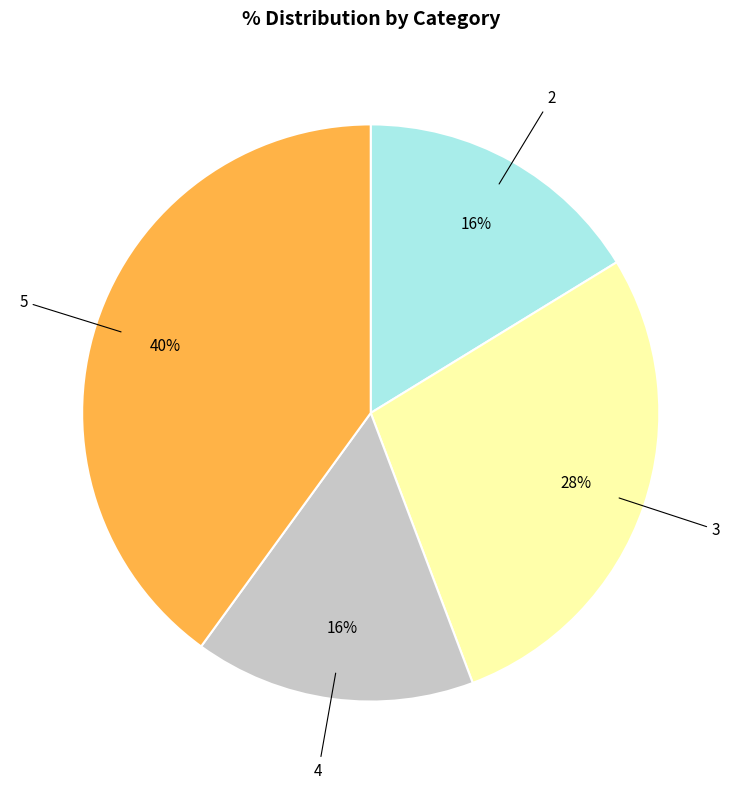

Is there any slice that represents more than half of the pie?

No